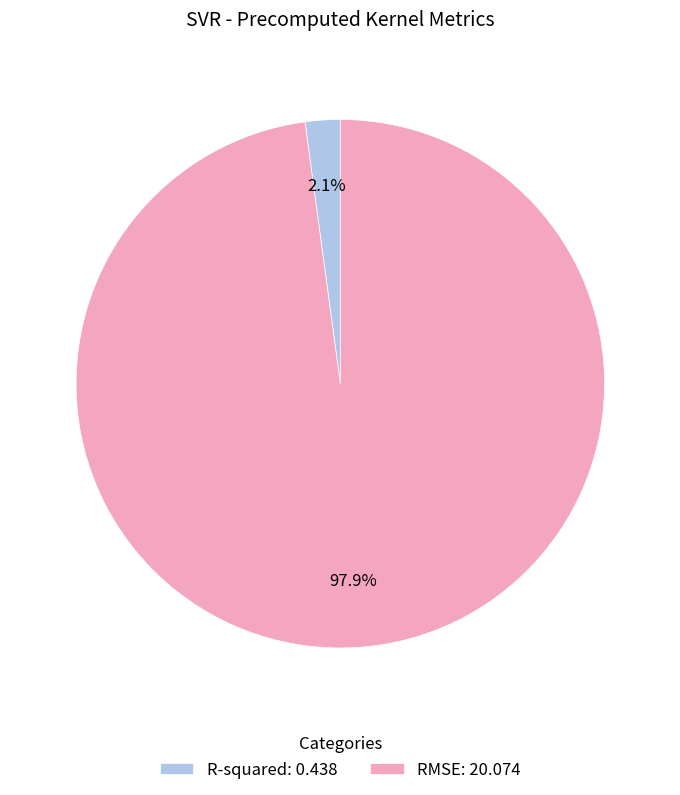

The R-squared slice represents 2% of the pie. True or false?

True